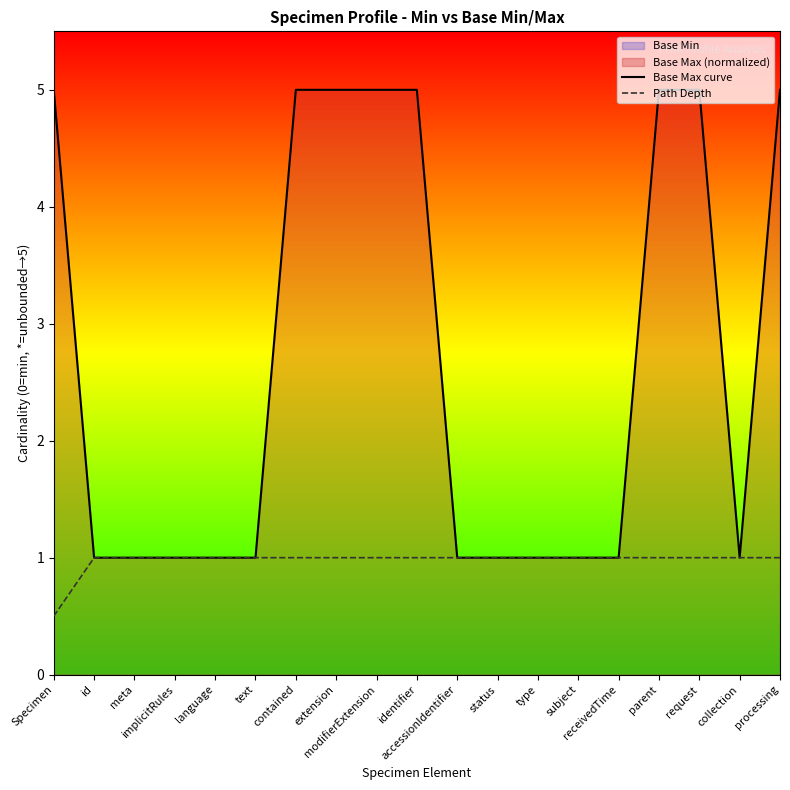

What is the sum of all Base Max curve values?

51.0